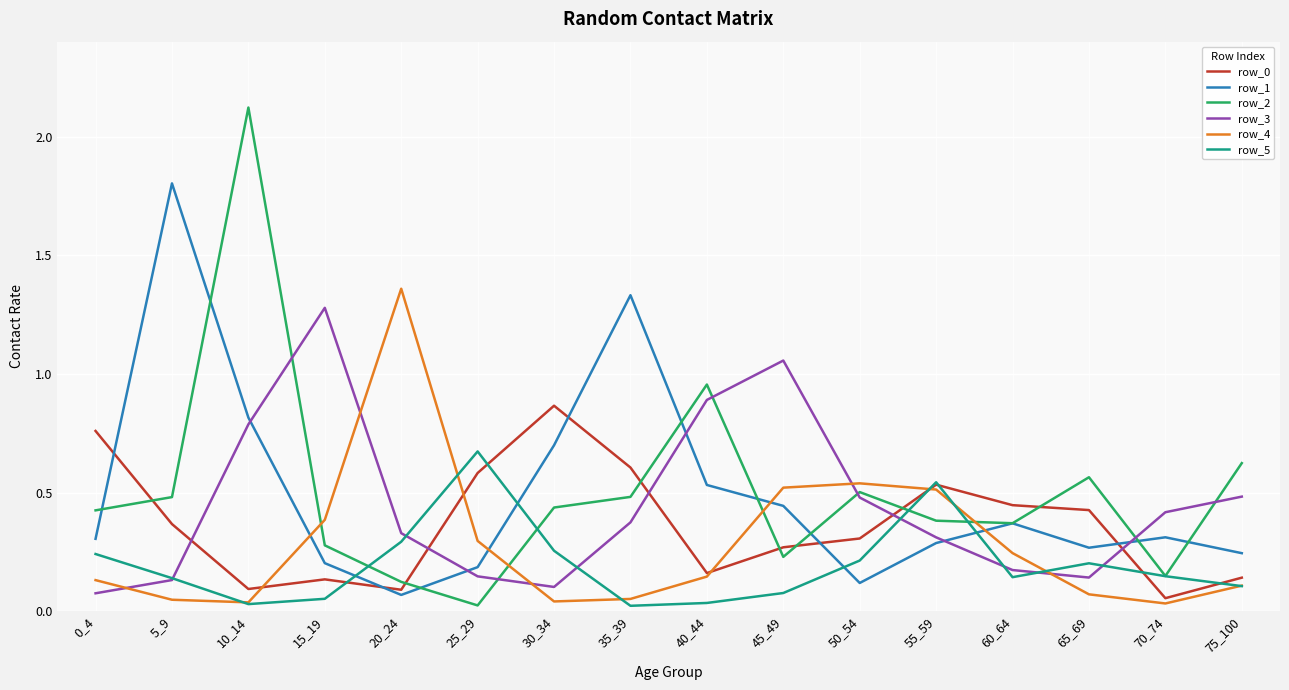

The row_1 series shows 0.1 at 70_74. True or false?

False